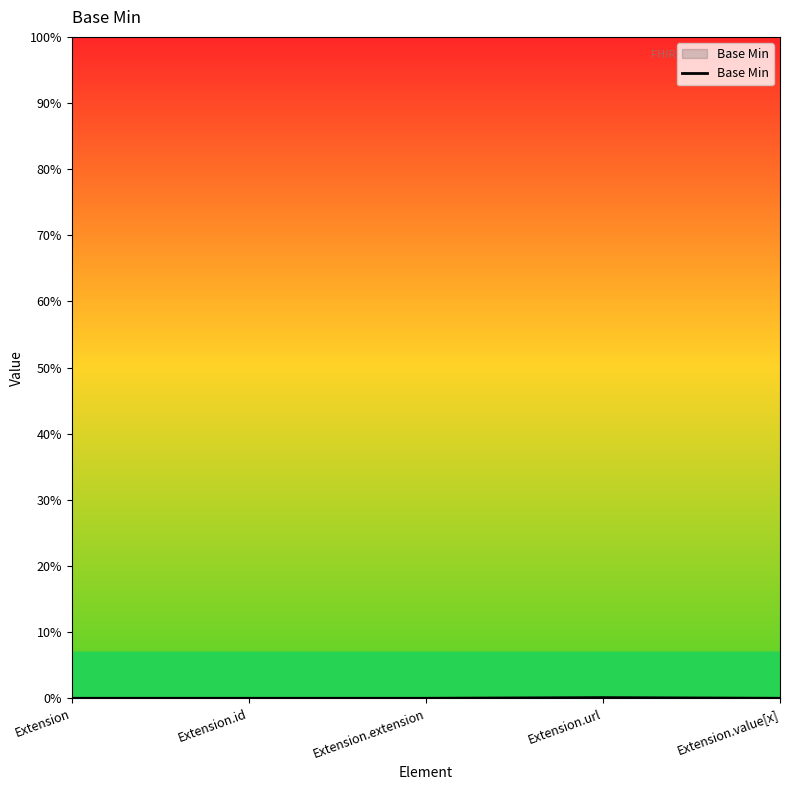

List the labels in order of value, smallest first.

Extension, Extension.id, Extension.extension, Extension.value[x], Extension.url